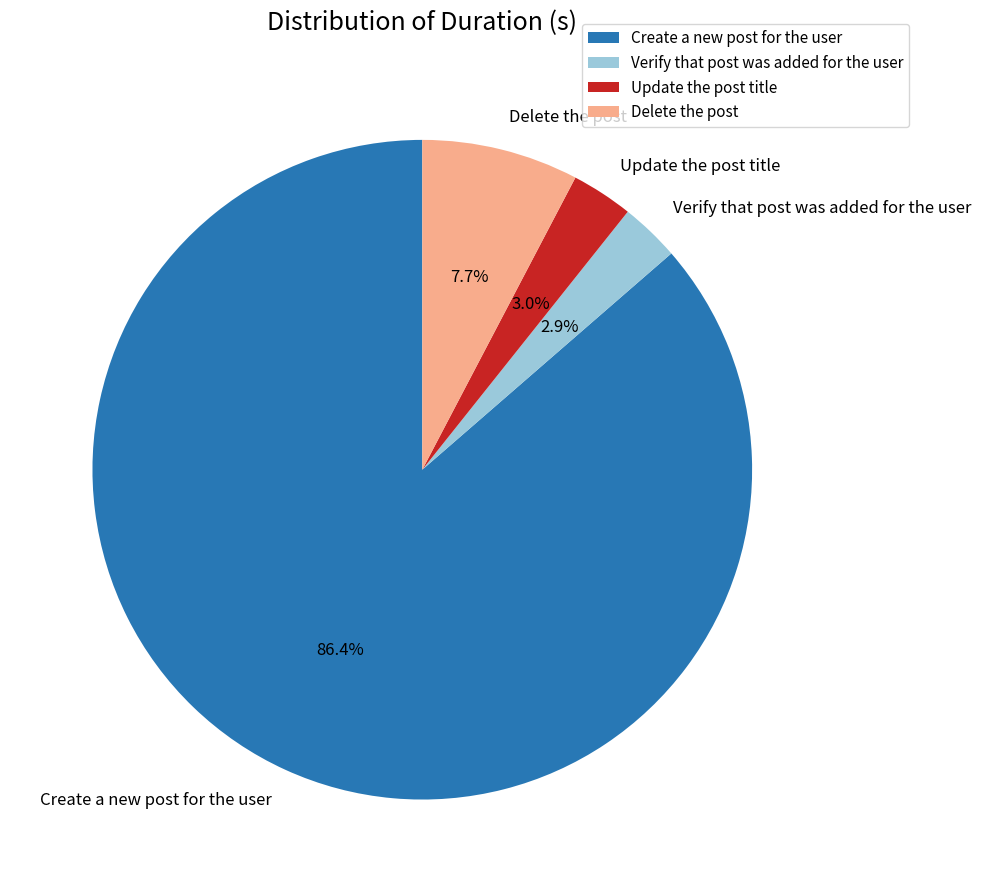

Is it true that Verify that post was added for the user is 12% of the pie?

False